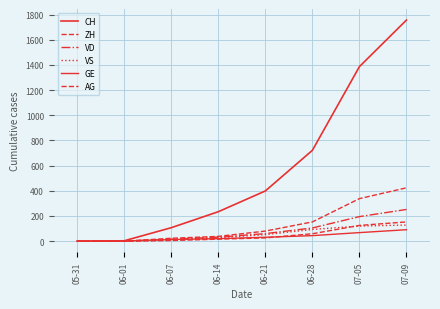

Does the chart have visible grid lines?

Yes